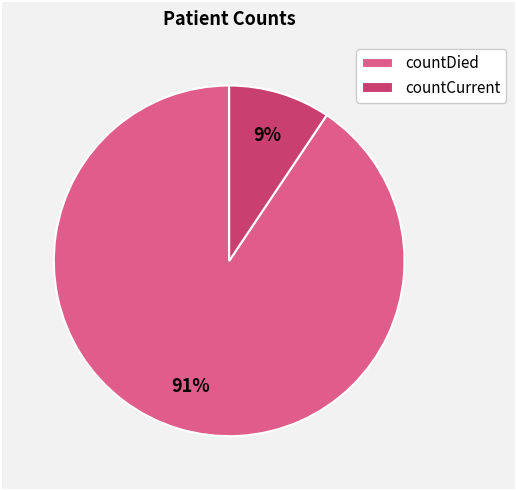

What is the smallest slice in the pie chart?

countCurrent